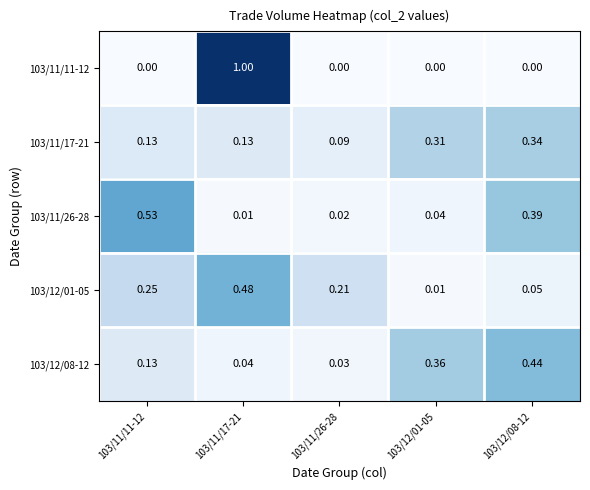

Is the value of 103/12/01-05 at 103/12/08-12 greater than the value of 103/12/08-12 at 103/12/08-12?

No